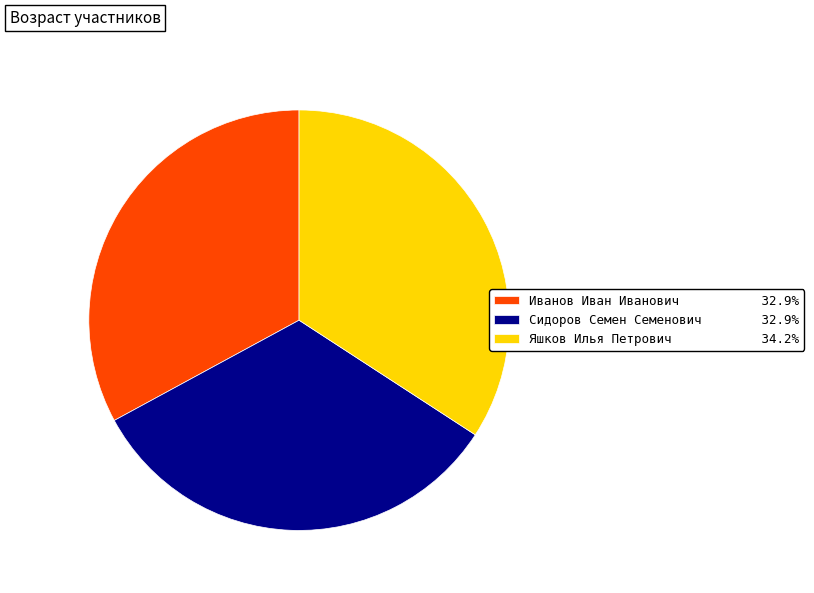

Do Сидоров Семен Семенович 32.9% and Яшков Илья Петрович 34.2% together represent more than half of the pie?

Yes